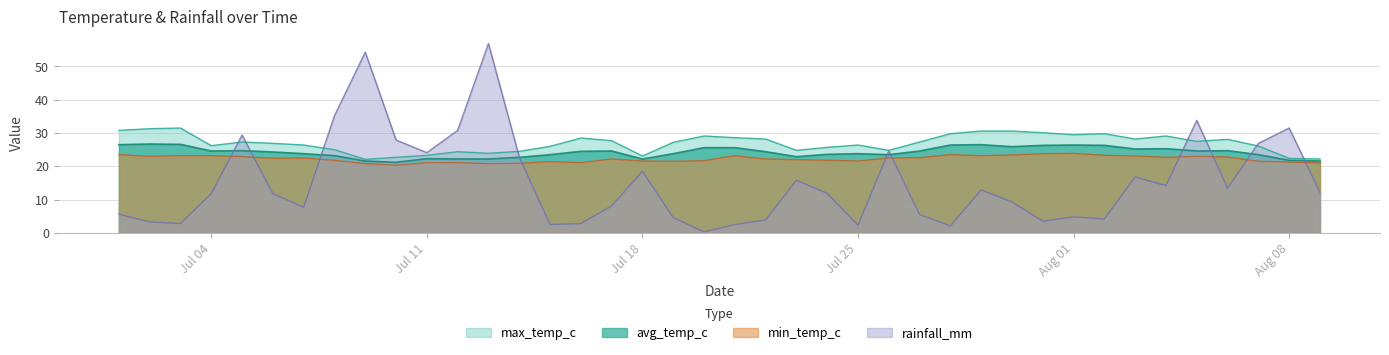

How many interior local peaks does the avg_temp_c series have?

9